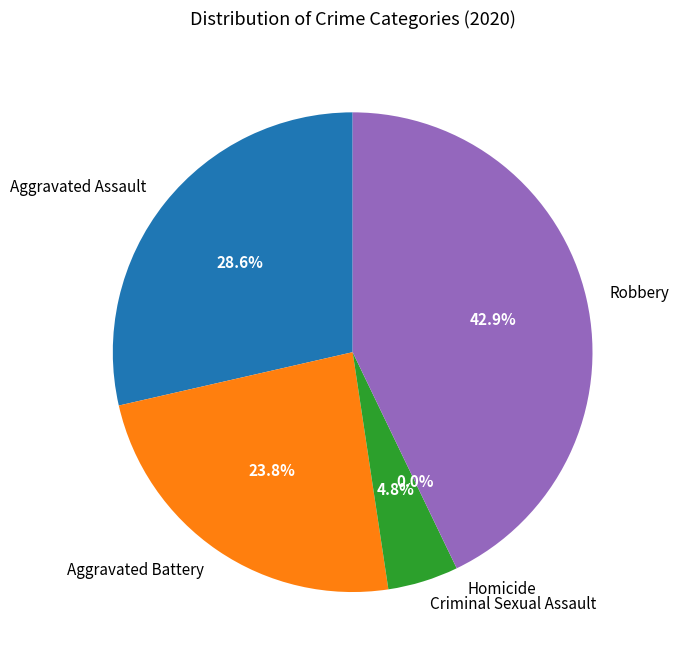

To the nearest percent, what portion does Aggravated Assault represent?

29%